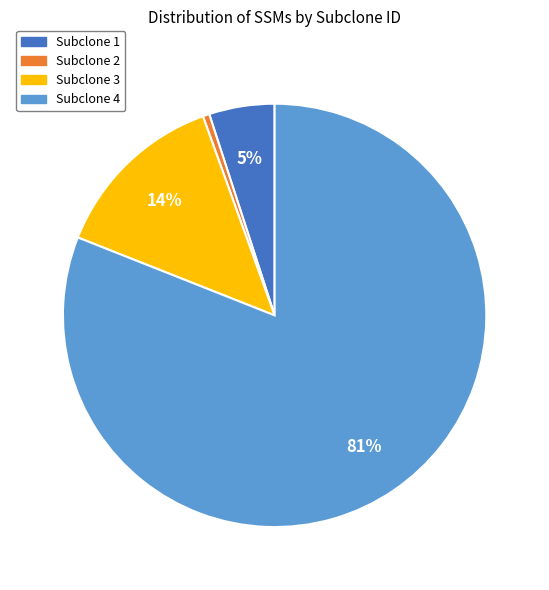

How many segments does this pie chart have?

4